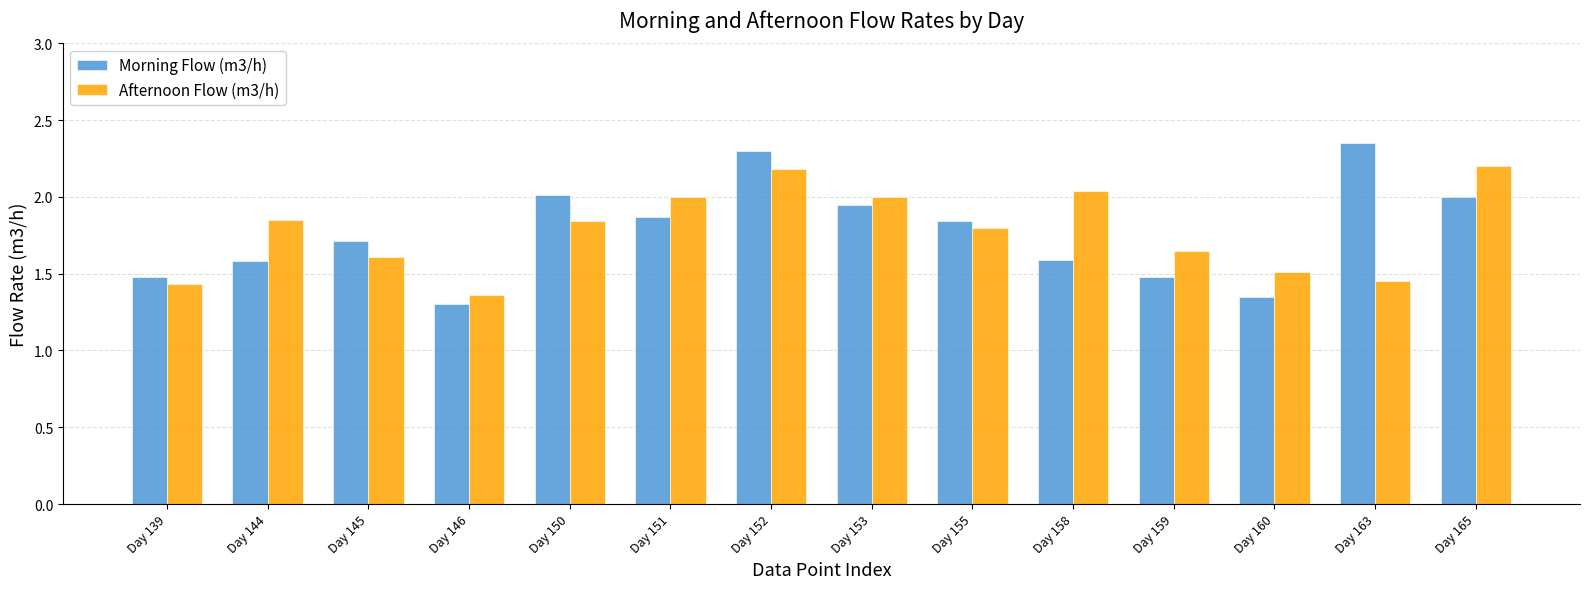

What are all the series names shown in the legend?

Morning Flow (m3/h), Afternoon Flow (m3/h)